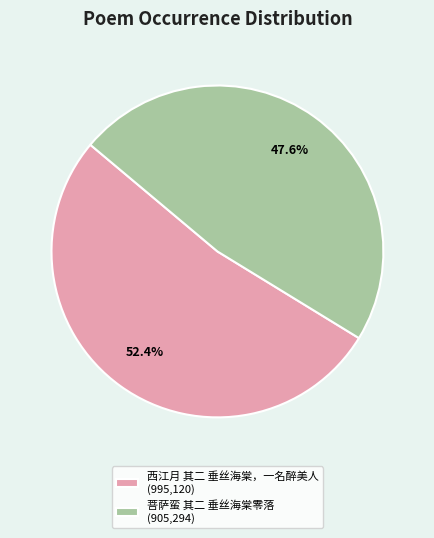

Count the number of slices in the pie.

2